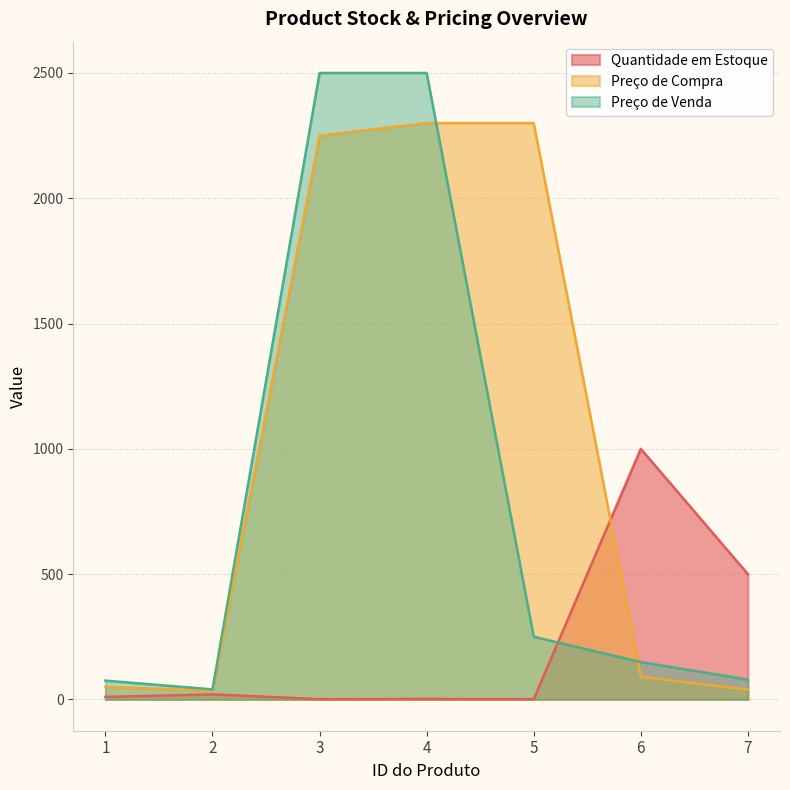

Count the number of data series in this chart.

3